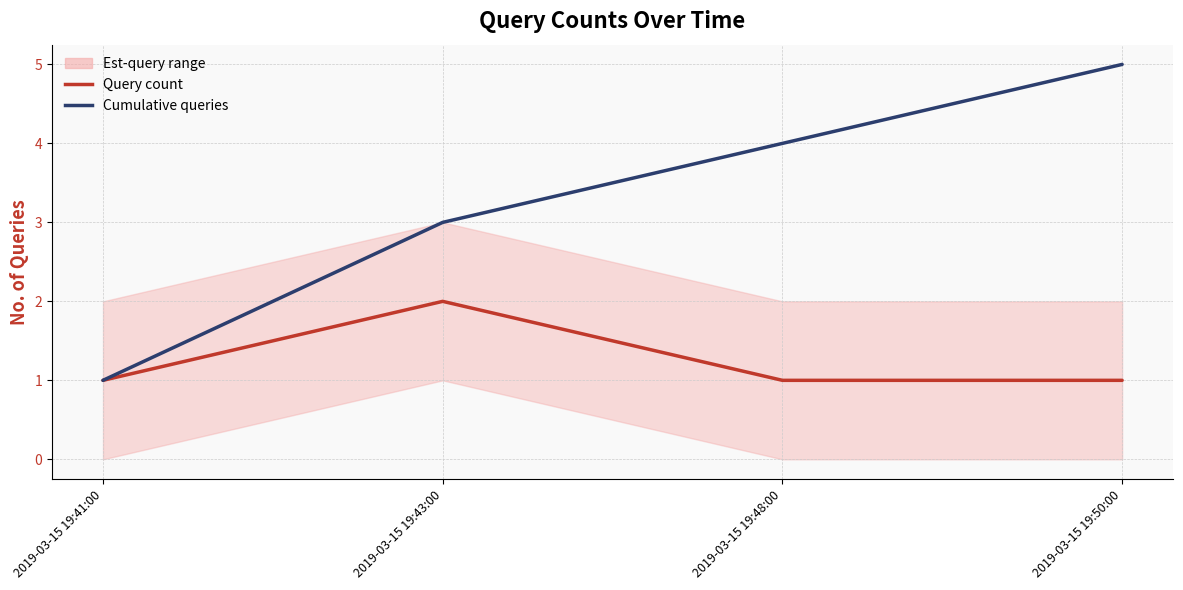

True or false: Cumulative queries has a value of 3 at 2019-03-15 19:43:00.

True